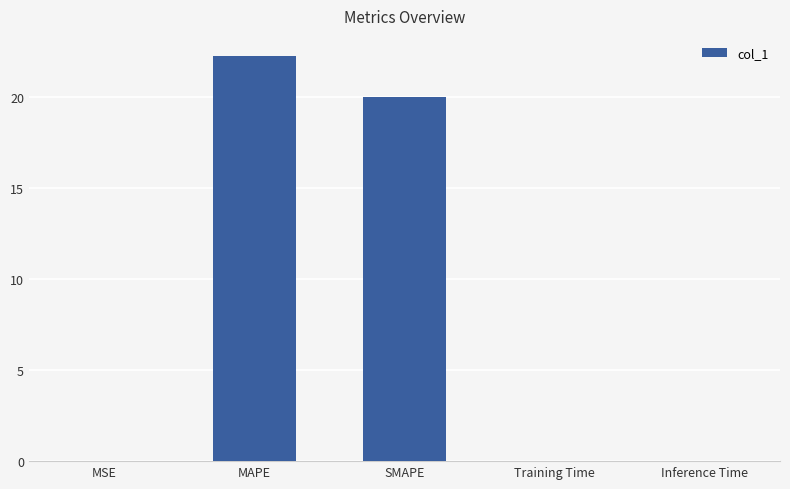

What is the sum of all values?

42.3